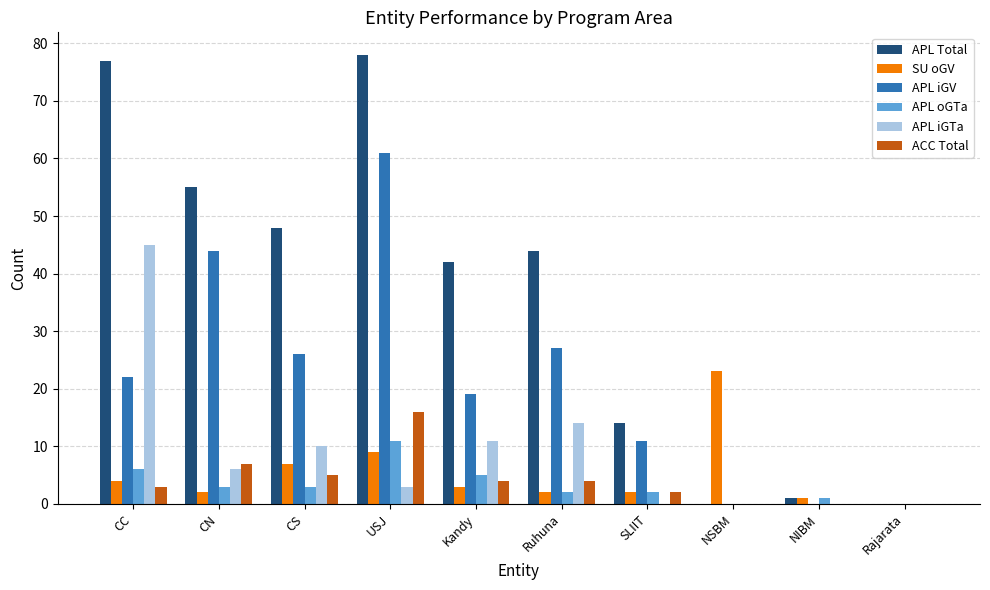

What is the approximate value of SU oGV at CS?

7